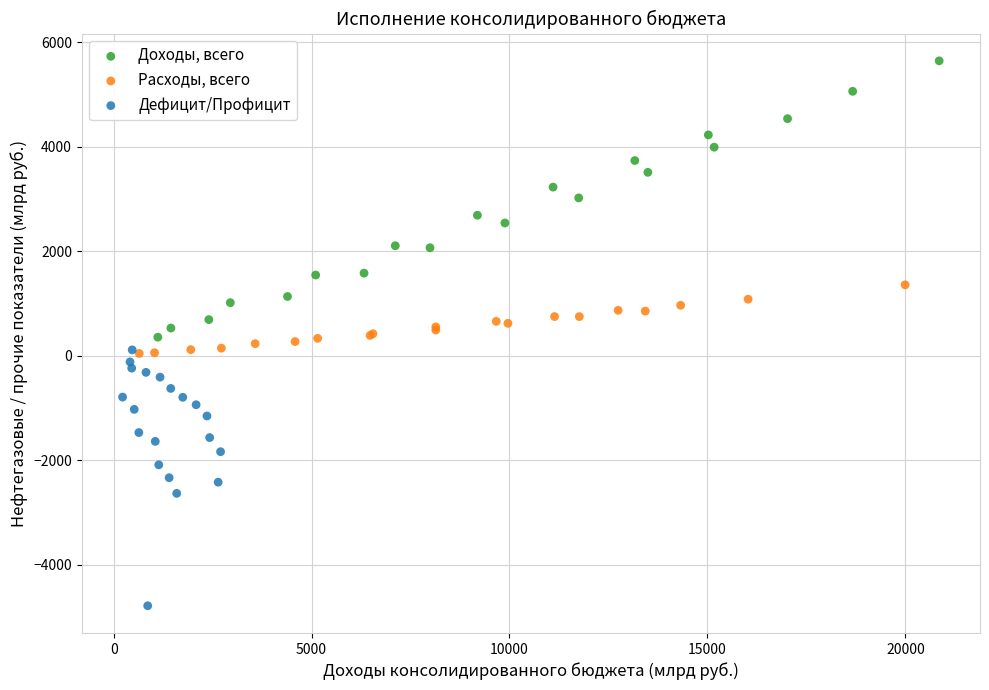

What are all the series names shown in the legend?

Доходы, всего, Расходы, всего, Дефицит/Профицит